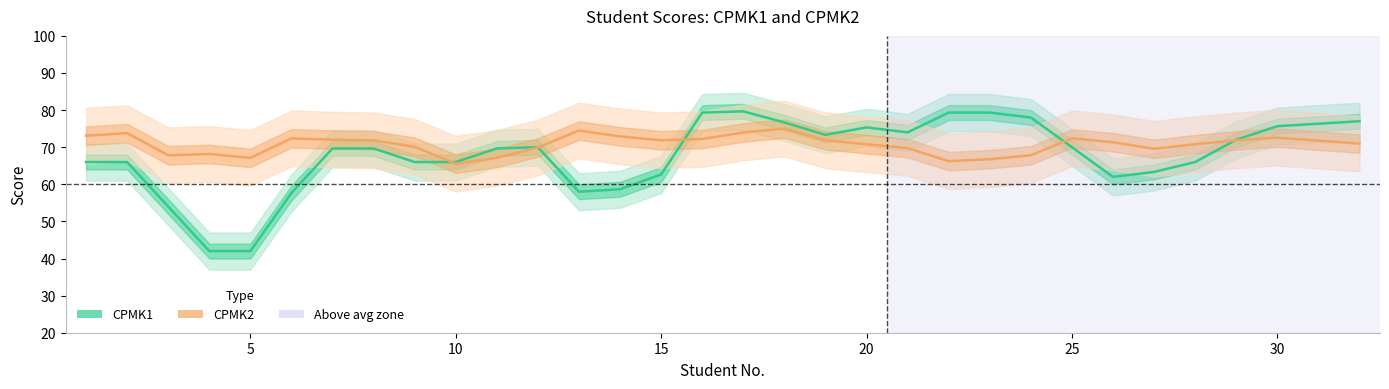

Count the number of data series in this chart.

2